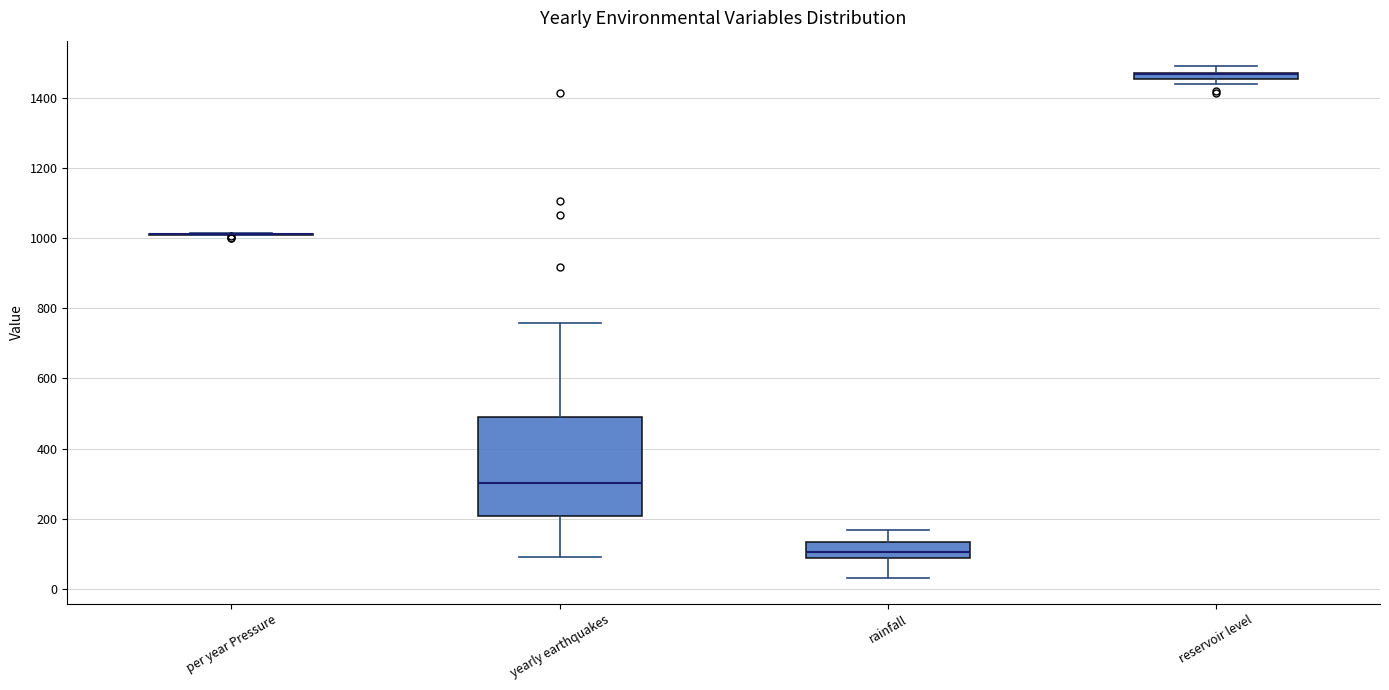

Which box is the tallest, from its lower edge to its upper edge?

yearly earthquakes